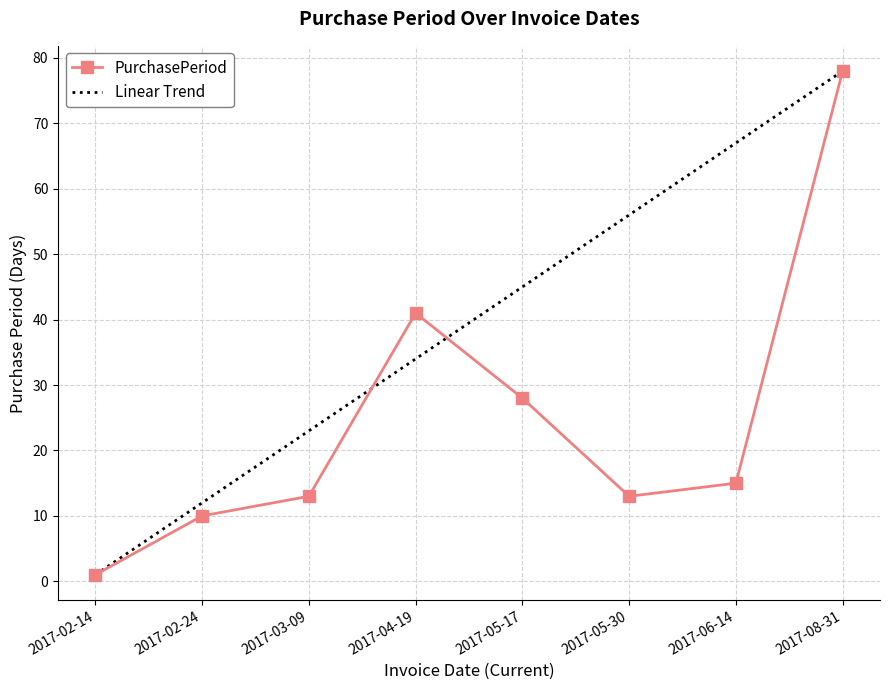

What is the average value?

25